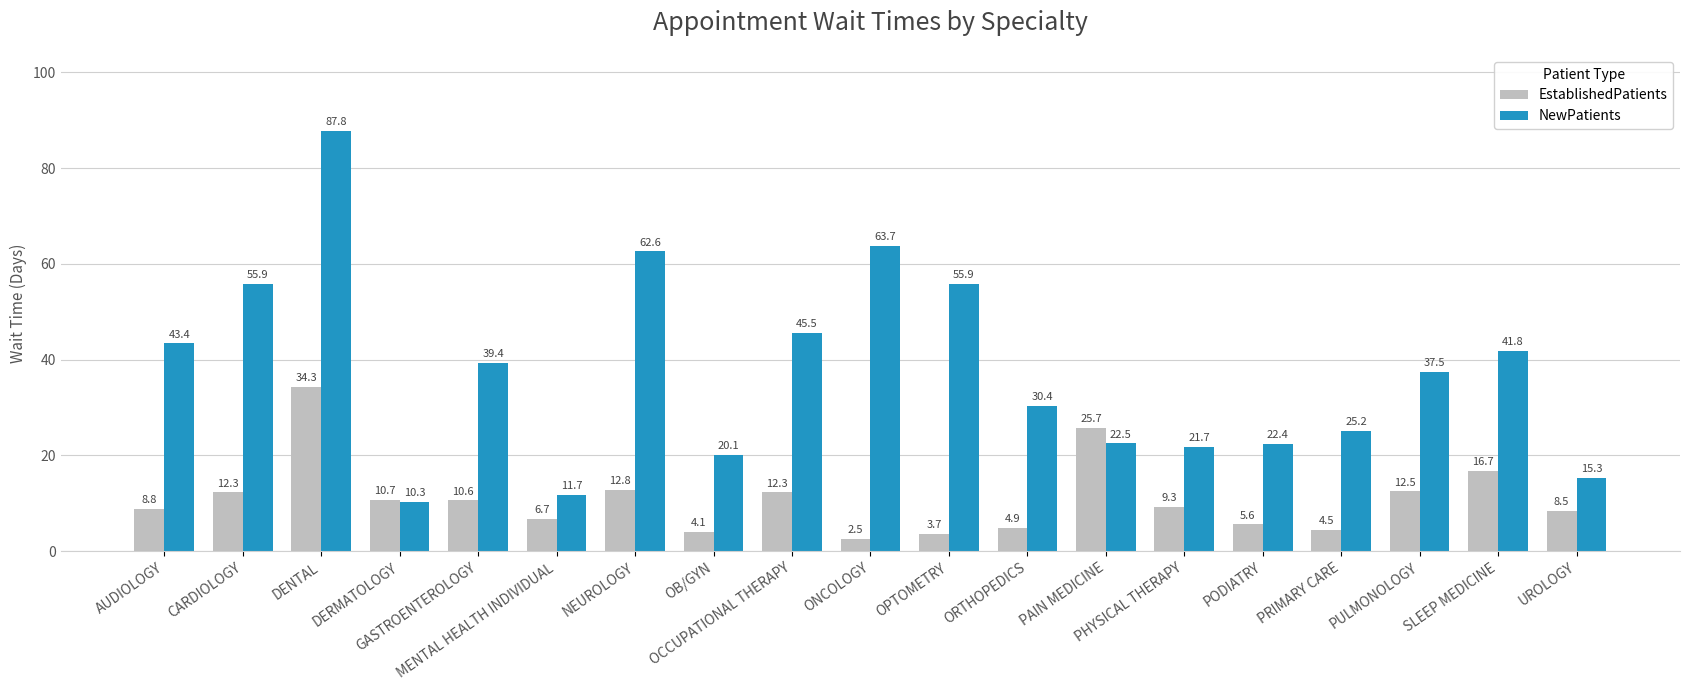

What is the difference between the second highest and minimum values in the EstablishedPatients series?

23.2